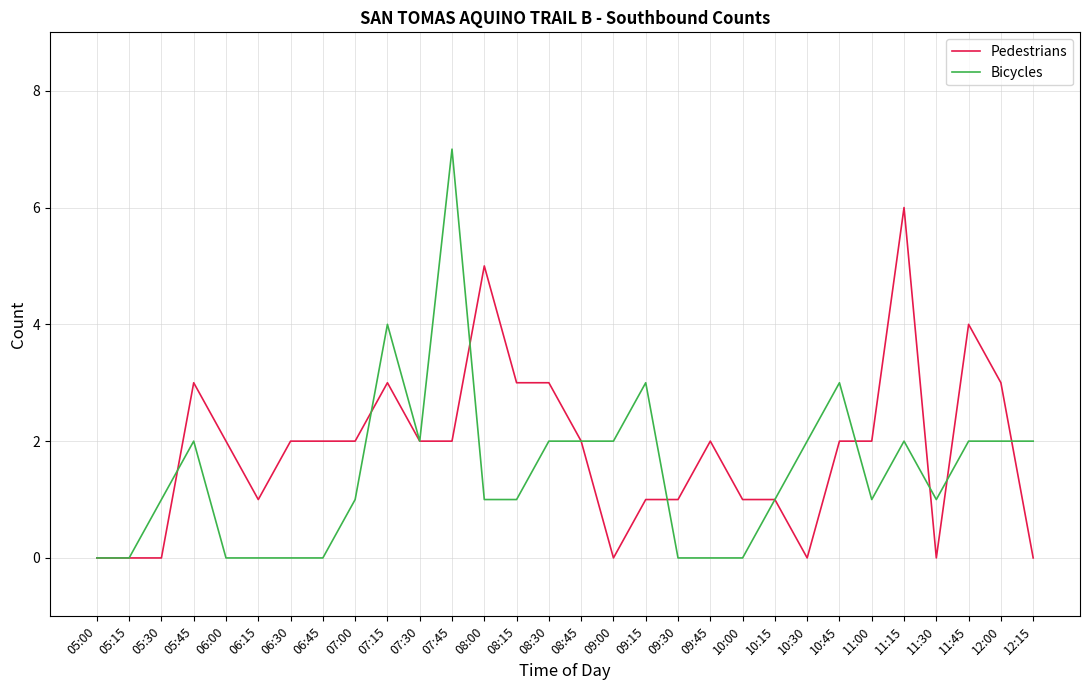

What position from the left is 08:00?

13